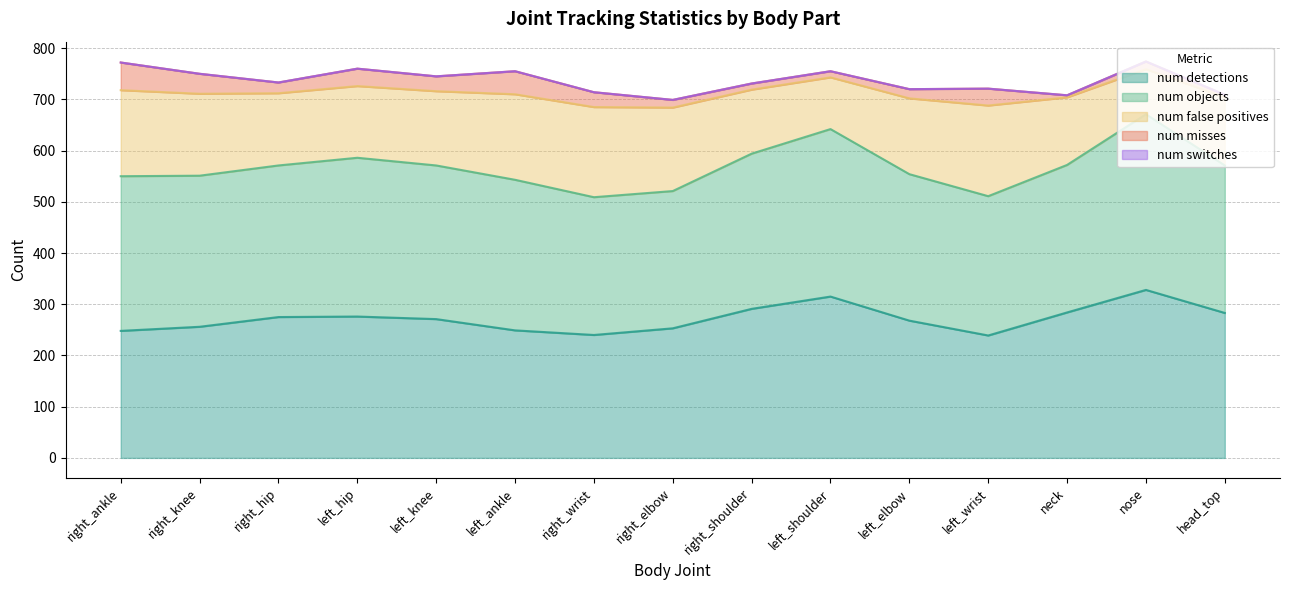

Reading right to left, what are all the values shown in this chart?

num_detections: 283	328	284	239	268	315	291	253	240	249	271	276	275	256	248
num_false_positives: 133	88	132	177	148	101	125	163	176	167	145	140	141	160	168
num_objects: 288	343	288	272	286	327	303	268	269	294	300	310	296	295	302
num_misses: 5	15	4	33	18	12	12	15	29	45	29	34	21	39	54
num_switches: 0	0	0	0	0	0	0	0	0	0	0	0	0	0	0